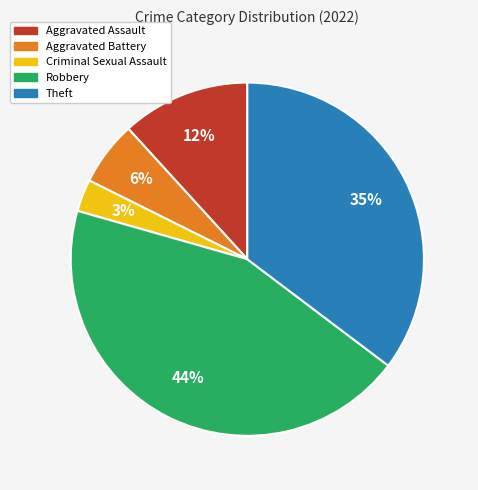

How many segments does this pie chart have?

5